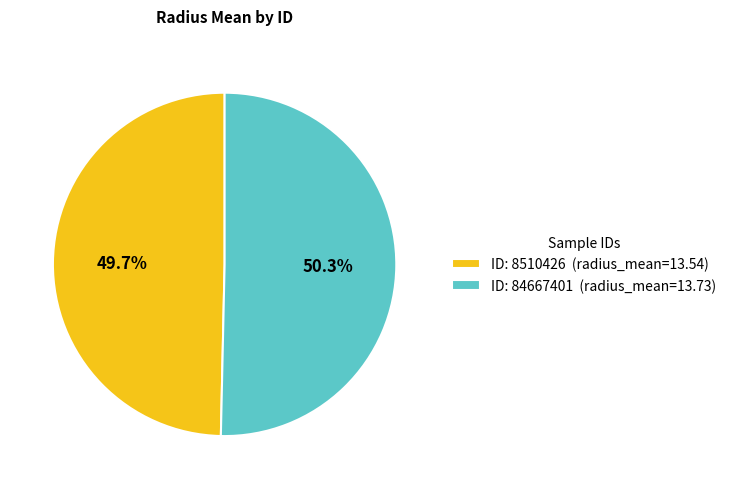

Is there any slice that represents more than half of the pie?

Yes